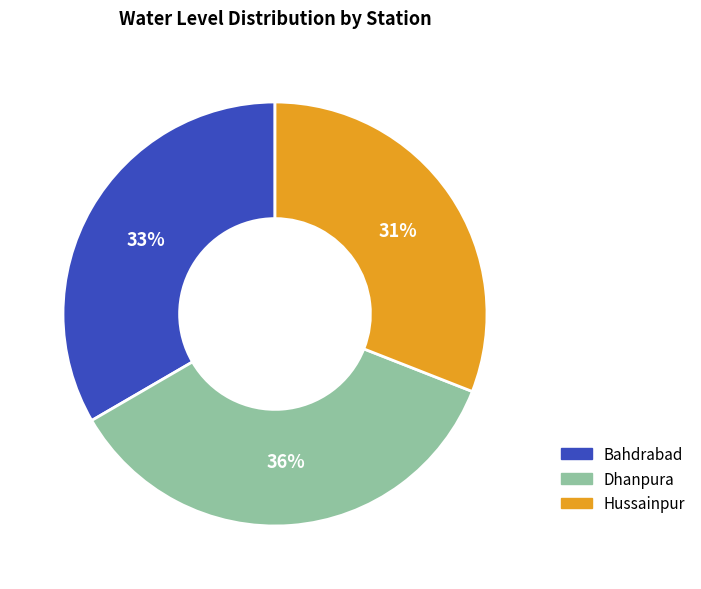

Which has a higher value, Dhanpura or Bahdrabad?

Dhanpura